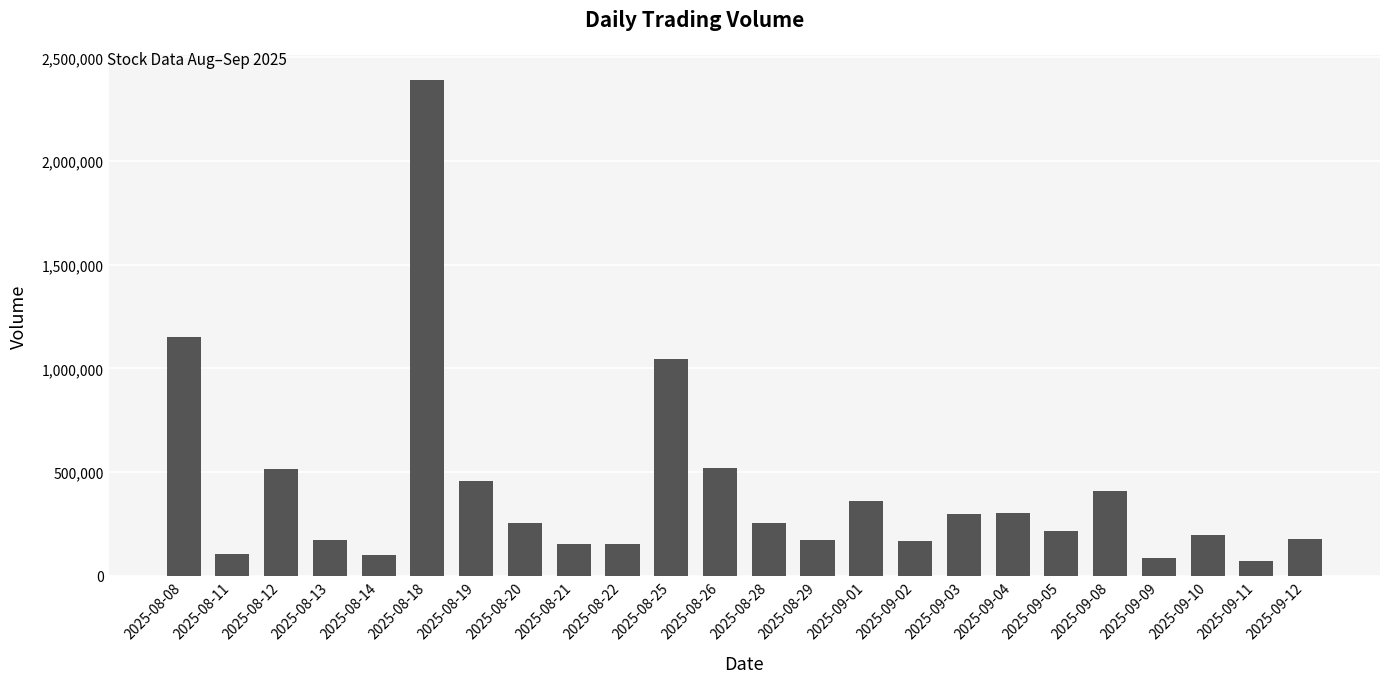

Between 2025-09-03 and 2025-09-08, which is larger?

2025-09-08